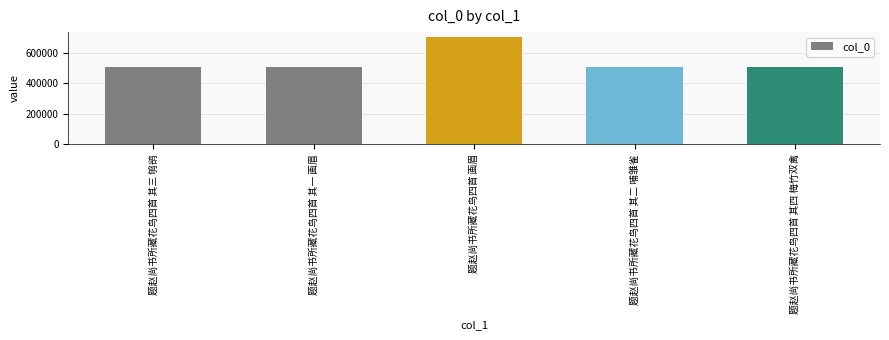

What is the minimum value shown in the chart?

507385